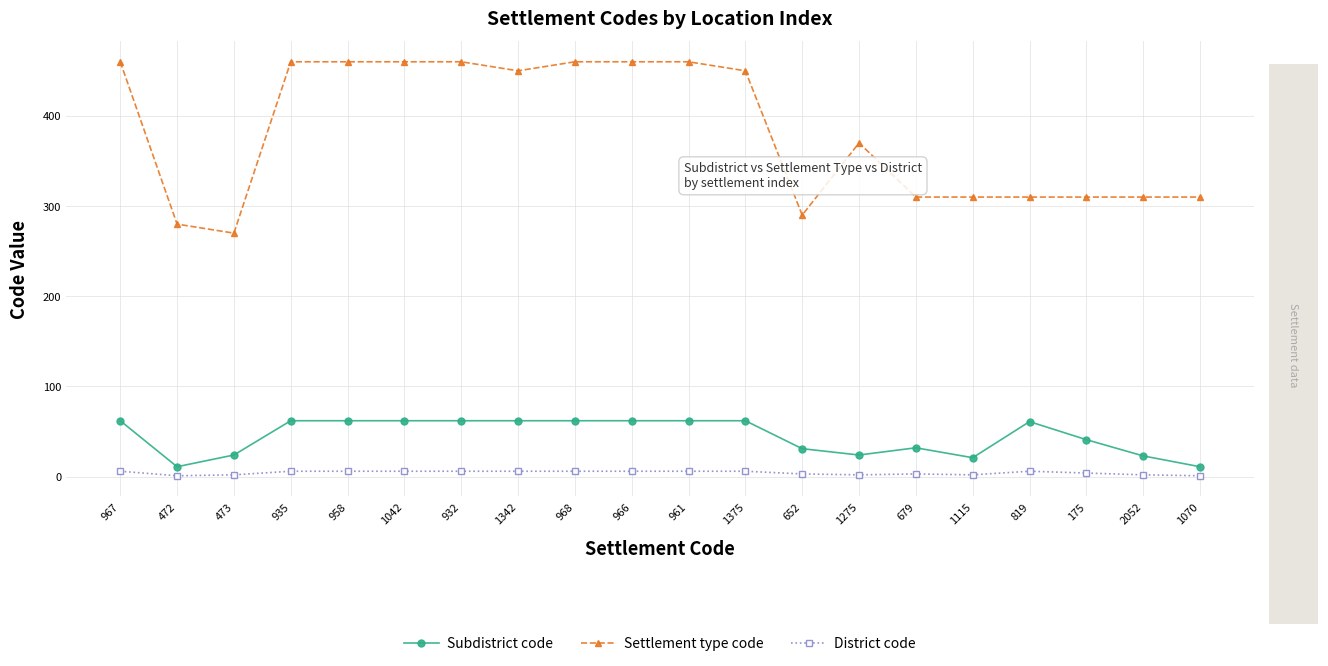

True or false: Settlement type code and District code cross at least once.

False